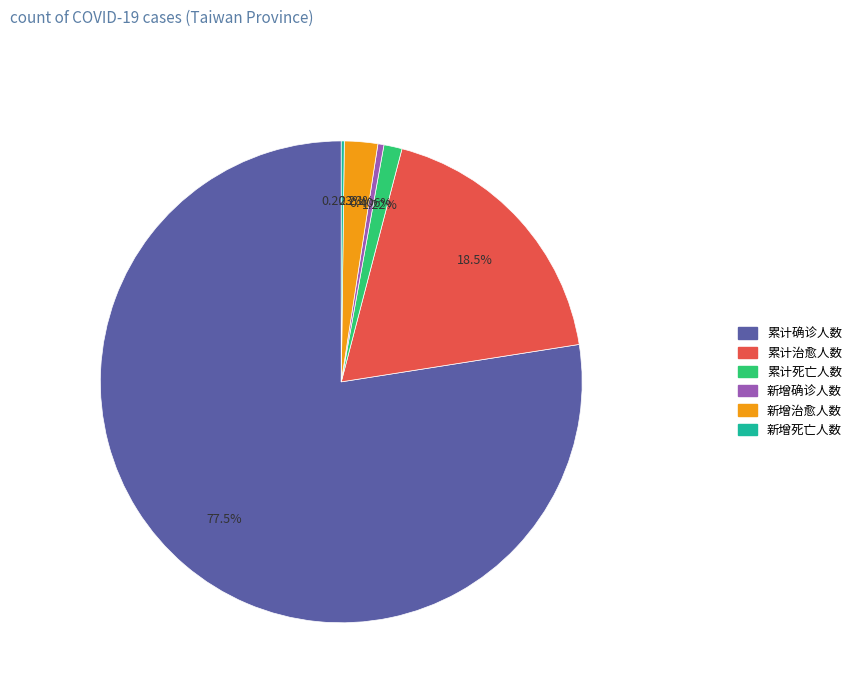

What is the largest slice in the pie chart?

累计确诊人数